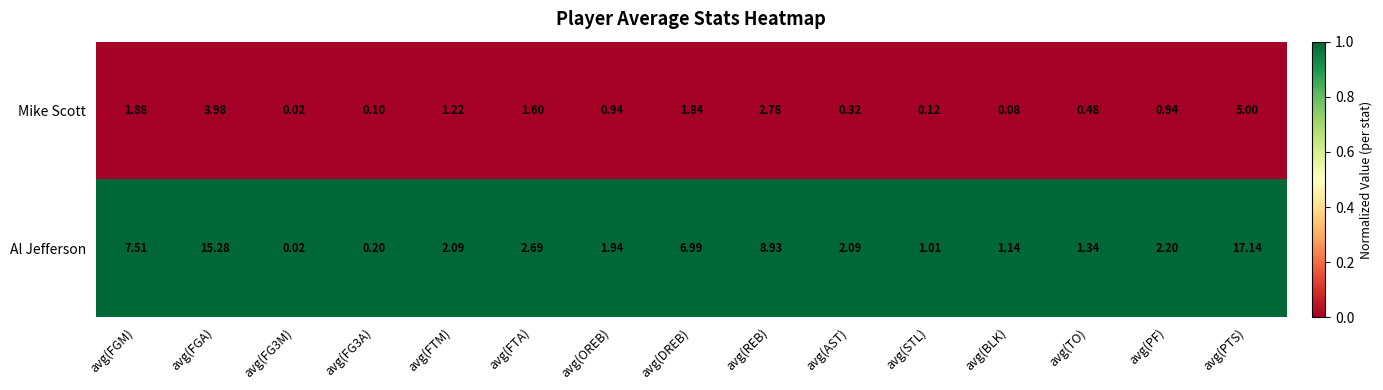

Which series changed the most between avg(DREB) and avg(TO)?

Al Jefferson